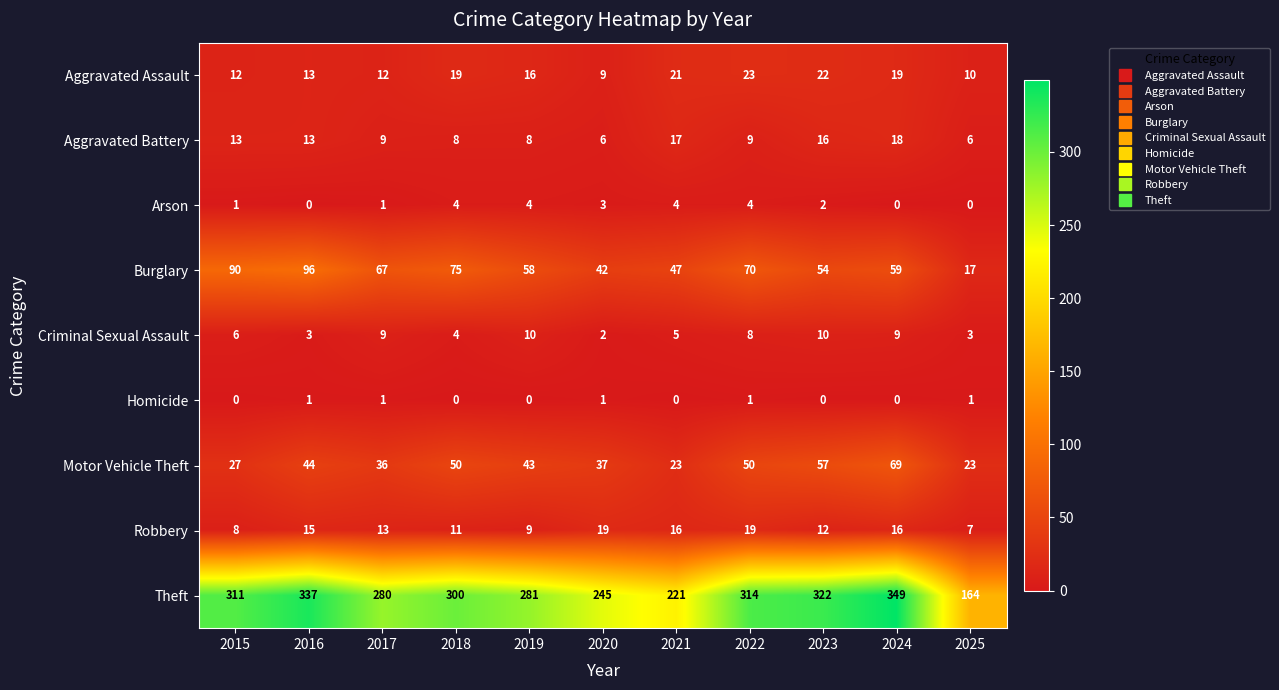

List the series in order of their peak value, lowest first.

Homicide, Arson, Criminal Sexual Assault, Aggravated Battery, Robbery, Aggravated Assault, Motor Vehicle Theft, Burglary, Theft